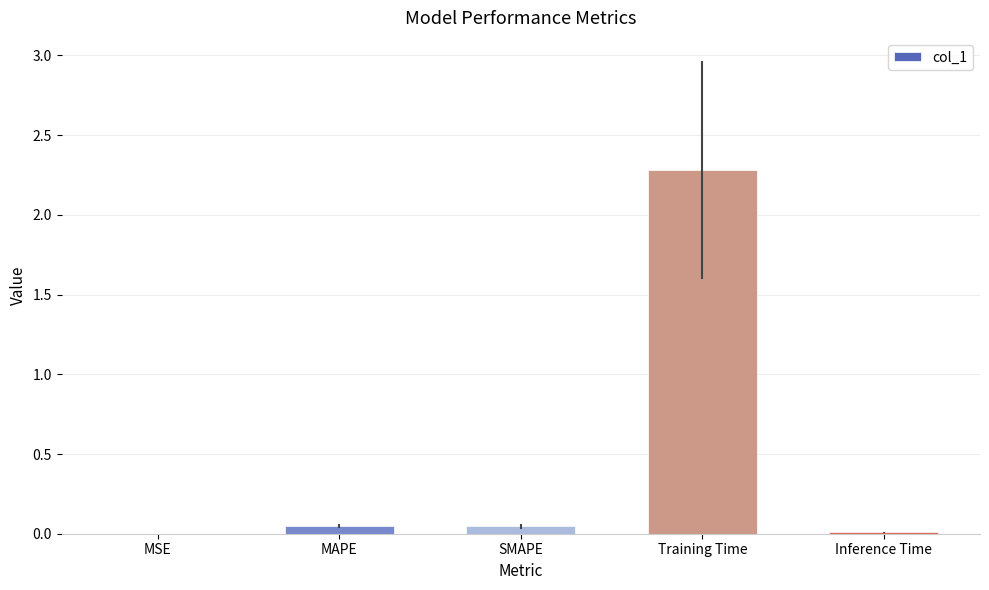

What is the maximum value shown in the chart?

2.3